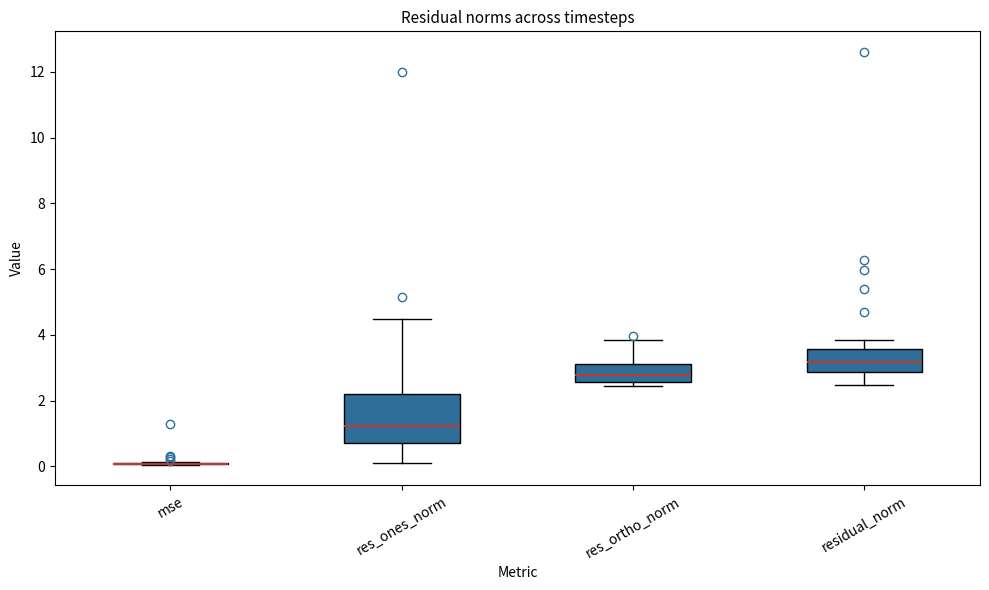

Reading left to right, read every box against the y-axis: the position of its median line, the range the box covers, and the ends of its whiskers. The values are not printed on the chart, so give them approximately, as read against the axis.

mse: box collapsed to a line at 0.0, whiskers 0.0 to 0.2
res_ones_norm: median 1.2, box 0.8 to 2.2, whiskers 0.2 to 4.4
res_ortho_norm: median 2.8, box 2.6 to 3.2, whiskers 2.4 to 3.8
residual_norm: median 3.2, box 2.8 to 3.6, whiskers 2.4 to 3.8